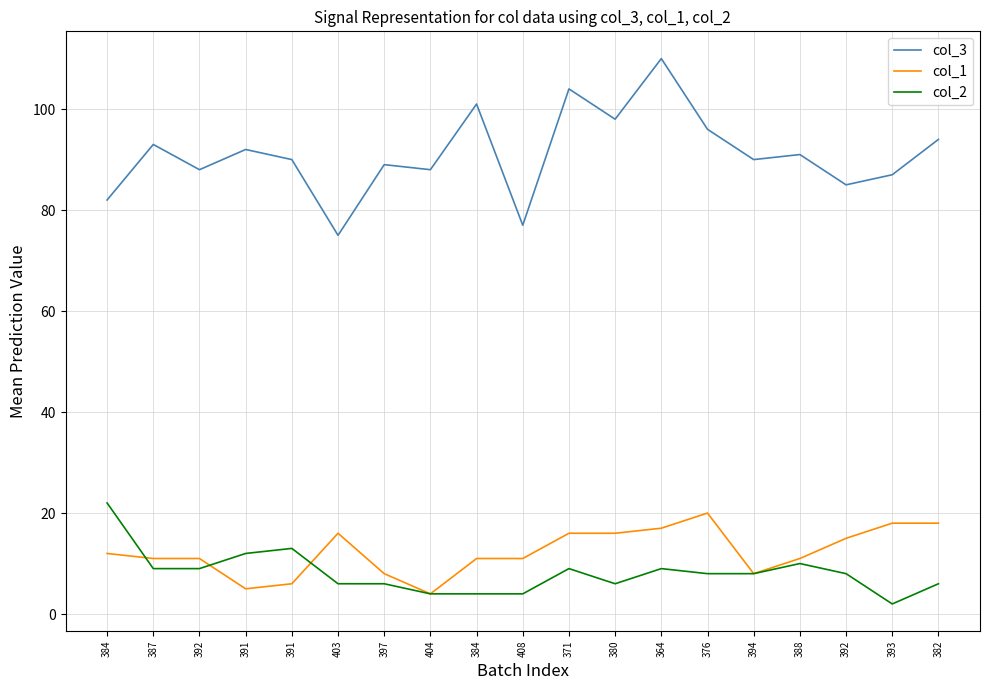

Is this an area chart (filled region under the line)?

No